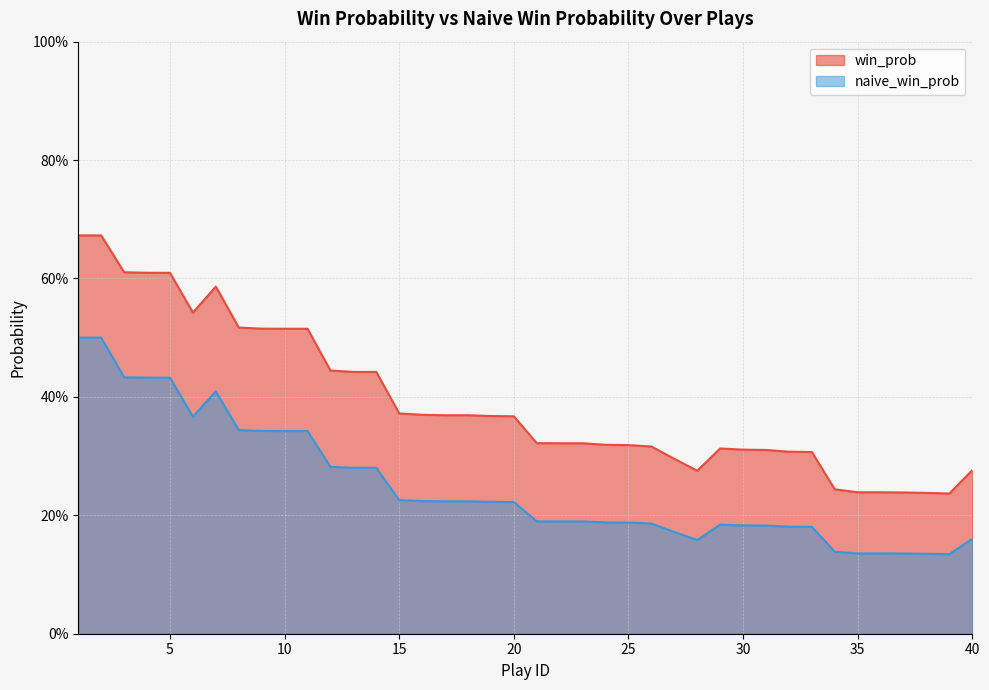

Which series changed the most between 16 and 24?

win_prob